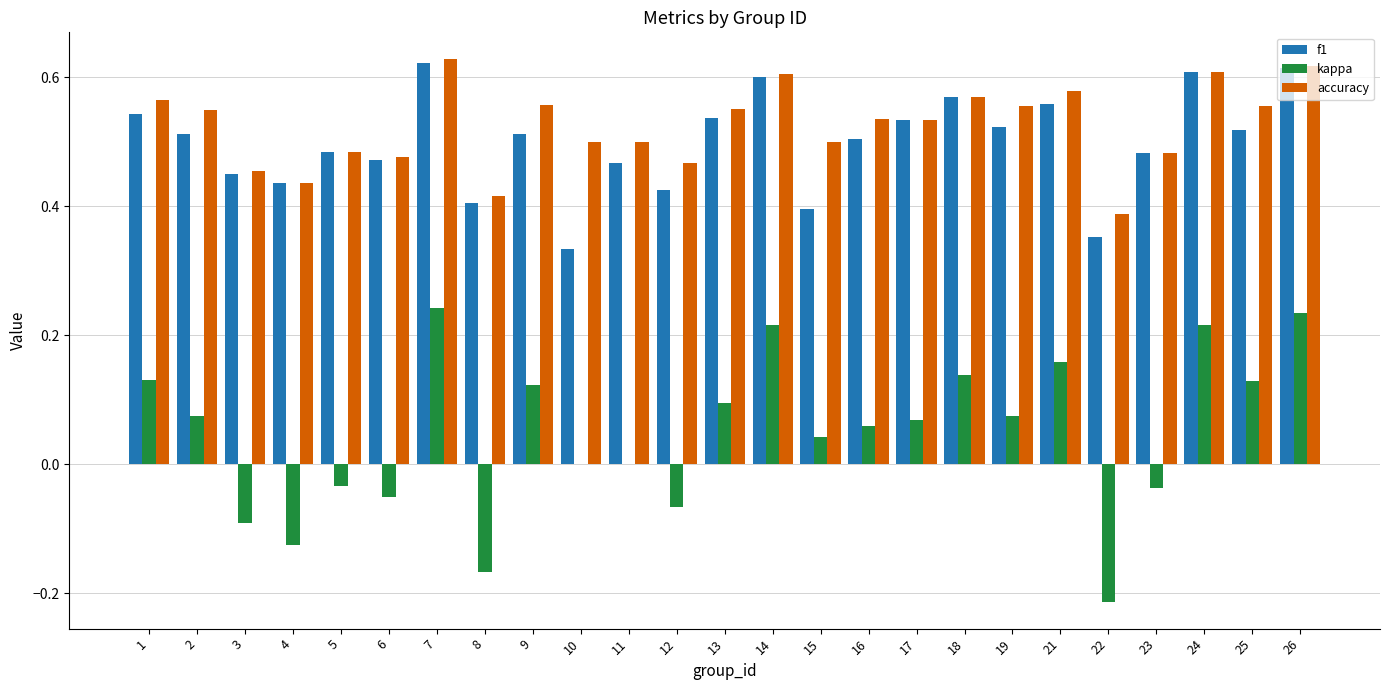

The kappa series shows 0.1 at 13. True or false?

True